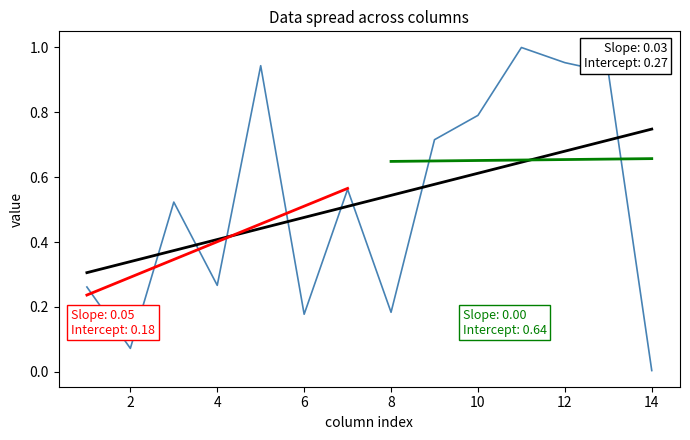

What is the difference between the highest and lowest values at 13?

1.0